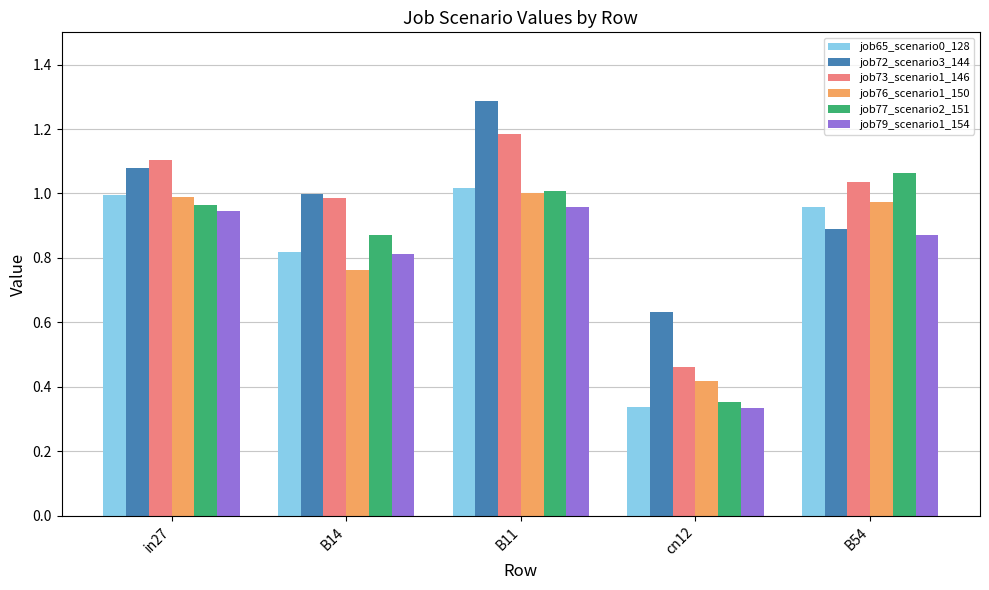

What is the total value across all series at B11?

6.5